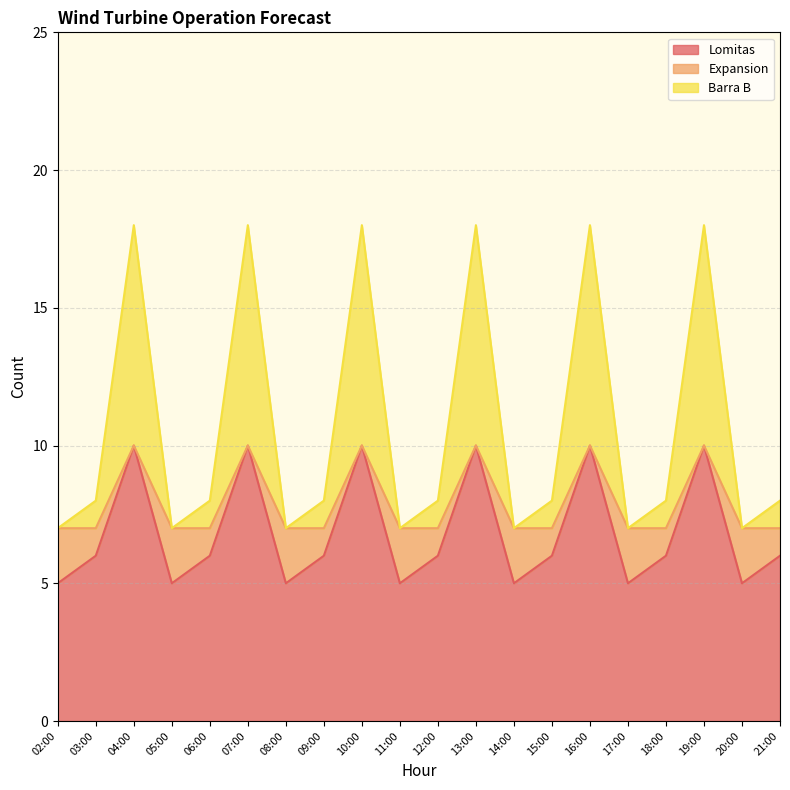

What are all the series names shown in the legend?

Lomitas, Expansion, Barra B